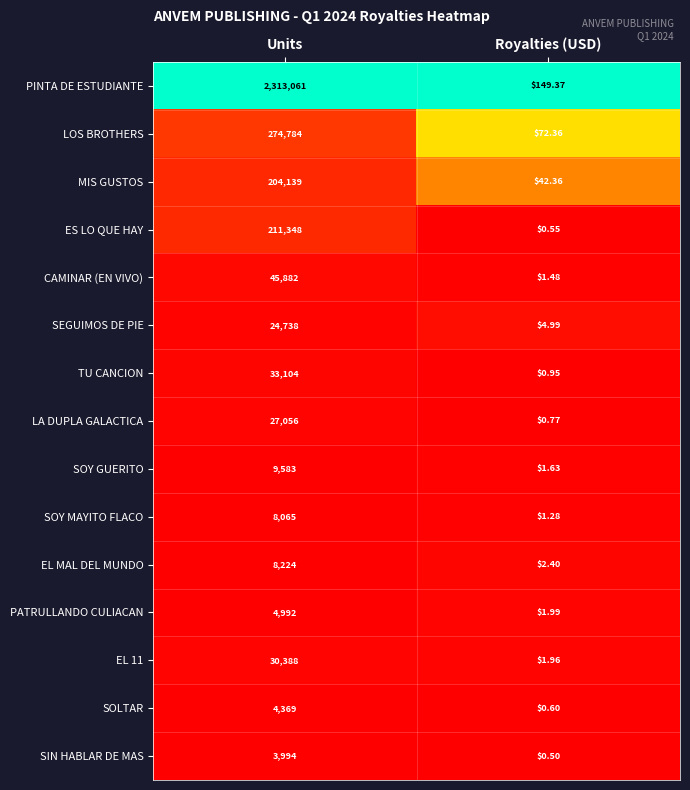

Rank the categories by SOY GUERITO value from highest to lowest.

Units, Royalties (USD)